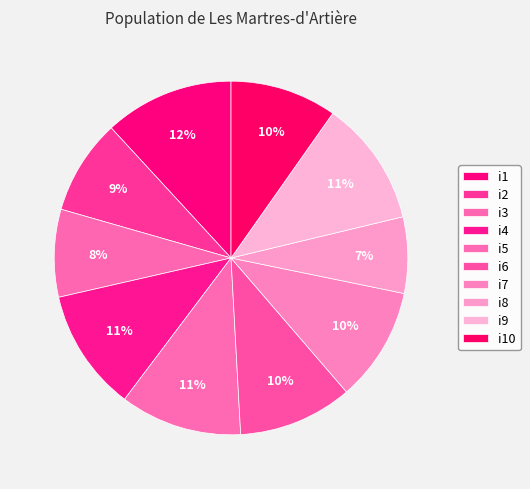

Combined, what portion of the pie is i8 and i10?

16.7%